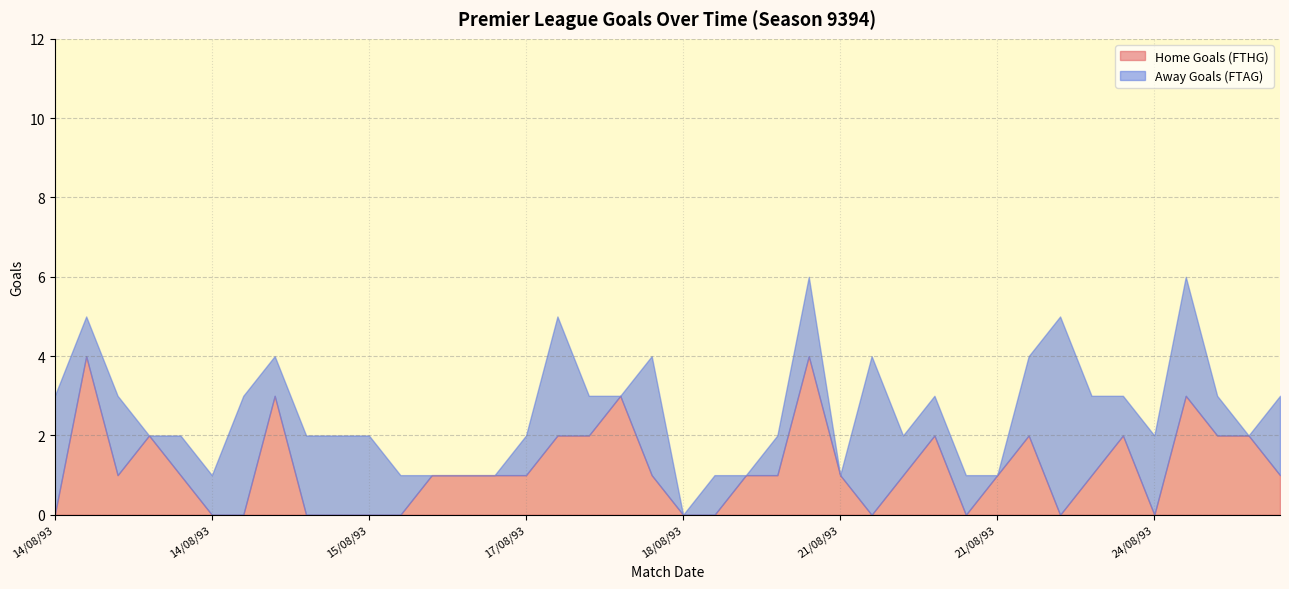

What is the difference between the highest and lowest values at 21/08/93?

1